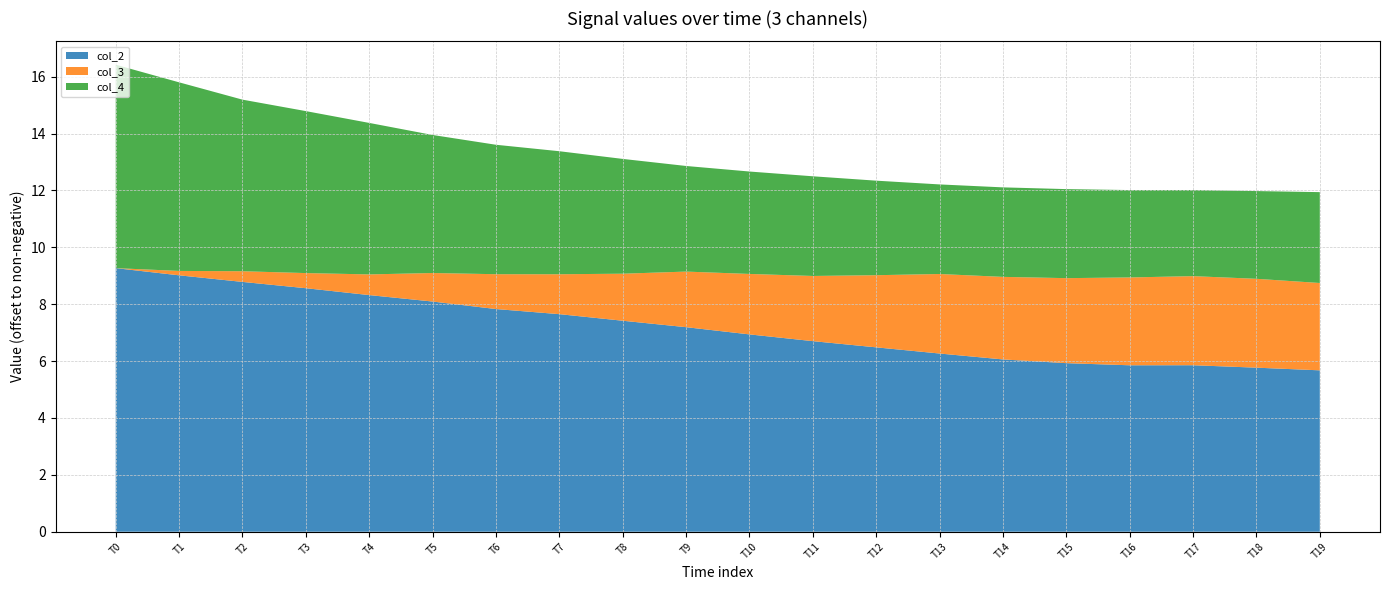

Reading left to right, transcribe all the data shown in this chart.

col_2: -0.2	-0.5	-0.7	-0.9	-1.2	-1.4	-1.7	-1.9	-2.1	-2.3	-2.6	-2.8	-3.0	-3.2	-3.5	-3.6	-3.7	-3.7	-3.7	-3.8
col_3: -9.5	-9.4	-9.1	-9.0	-8.8	-8.5	-8.3	-8.1	-7.9	-7.6	-7.4	-7.2	-7.0	-6.7	-6.6	-6.5	-6.4	-6.4	-6.4	-6.4
col_4: -2.4	-2.9	-3.5	-3.8	-4.2	-4.7	-5.0	-5.2	-5.5	-5.8	-5.9	-6.0	-6.2	-6.4	-6.4	-6.4	-6.4	-6.5	-6.4	-6.3